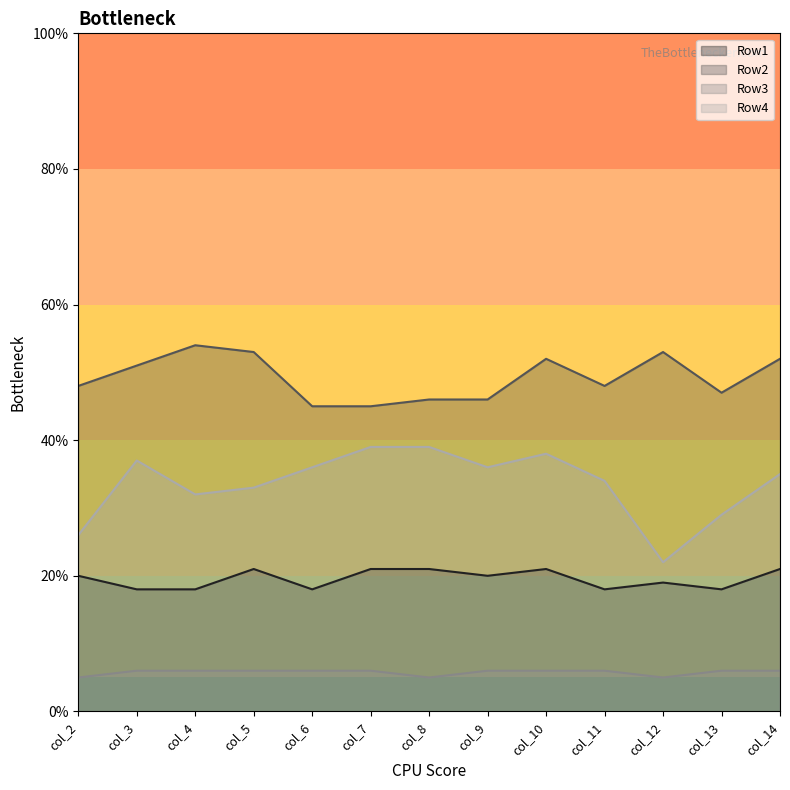

Which series has the largest total across all categories?

Row2